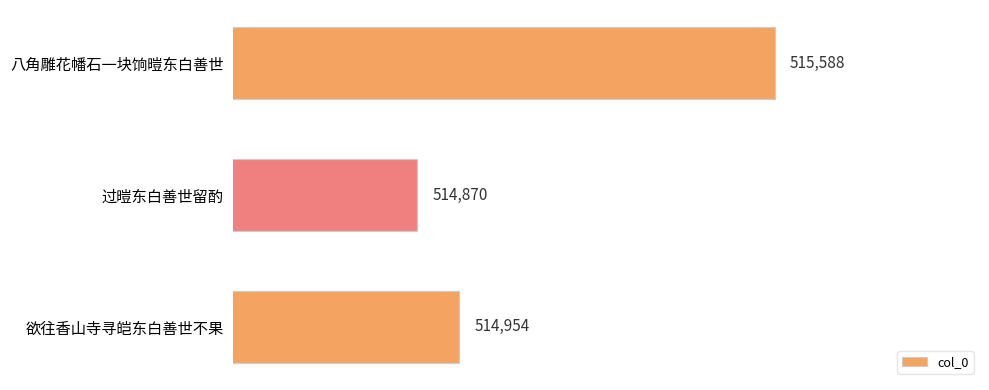

Reading top to bottom, what are all the values shown in this chart?

八角雕花幡石一块饷暟东白善世=515588	过暟东白善世留酌=514870	欲往香山寺寻皑东白善世不果=514954